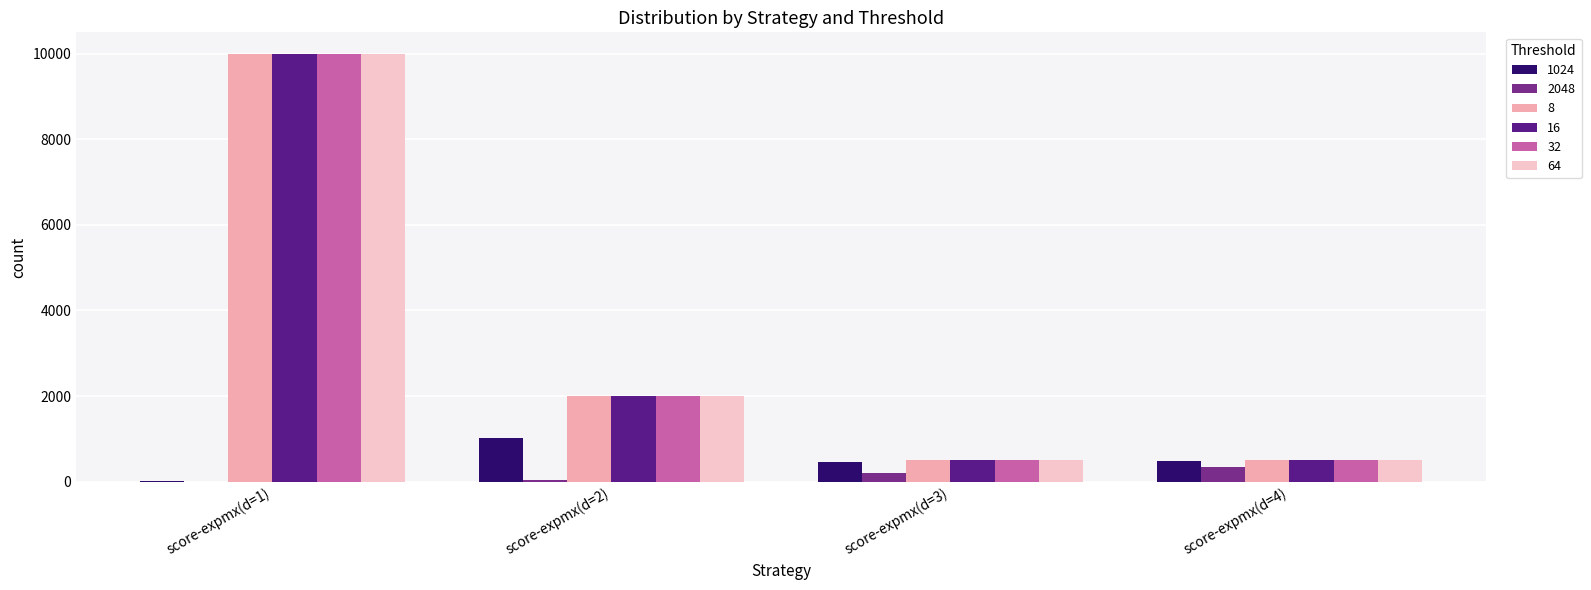

Count the number of data series in this chart.

6